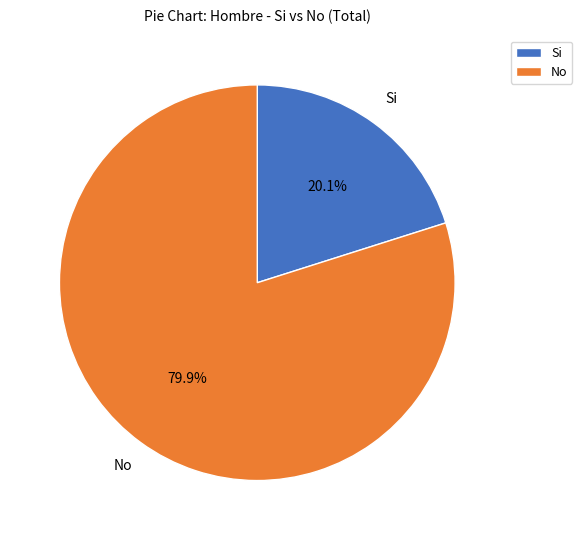

What is the largest slice in the pie chart?

No